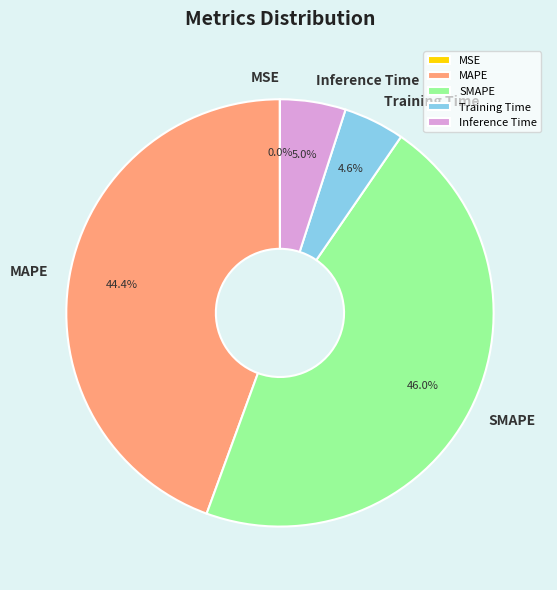

Is it true that SMAPE is 46% of the pie?

True